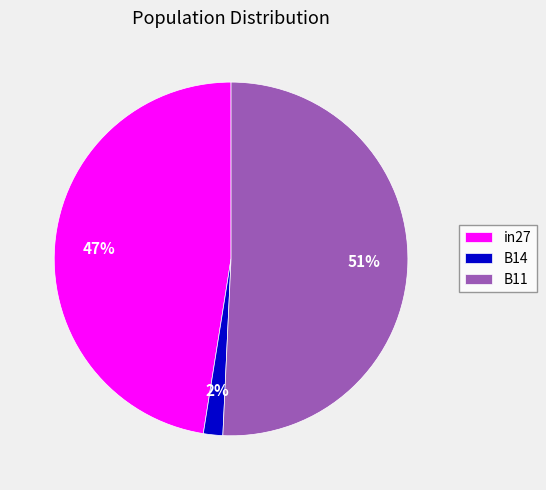

What is the majority slice?

B11